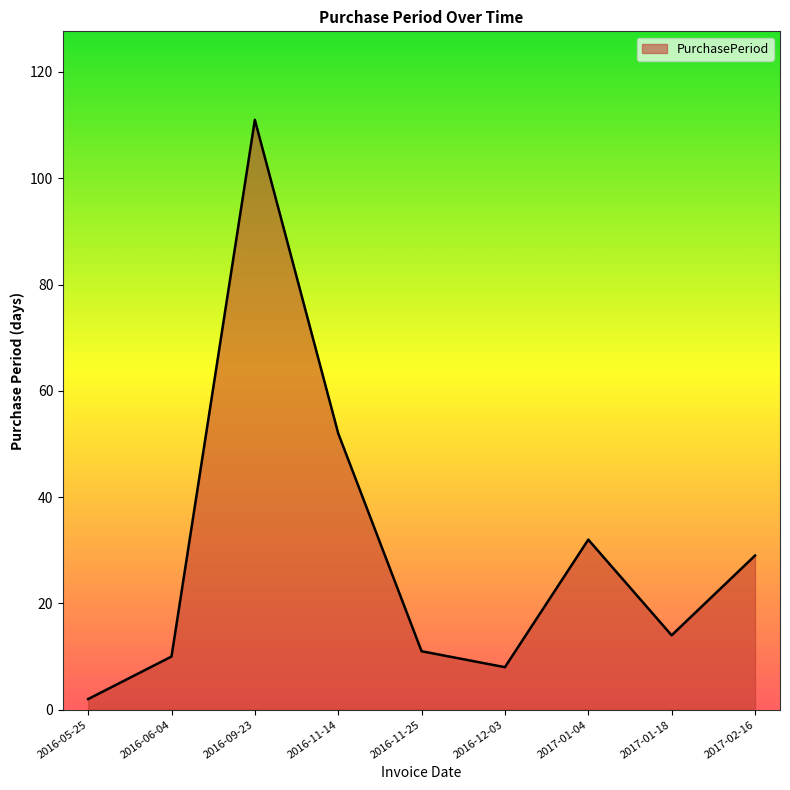

What is the greatest value displayed?

111